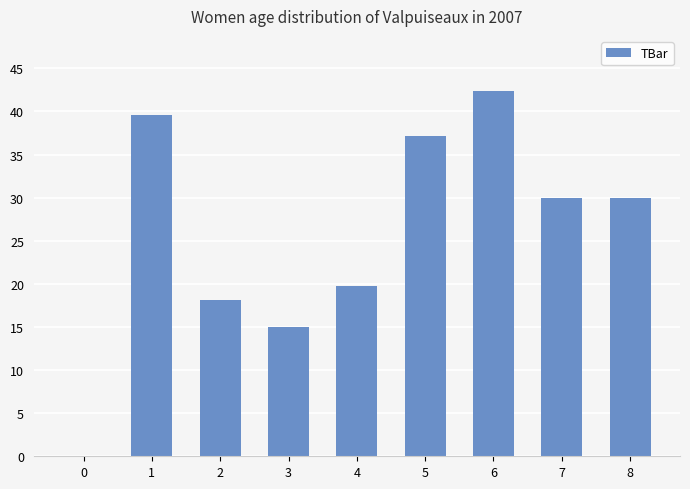

What is the maximum value shown in the chart?

42.4